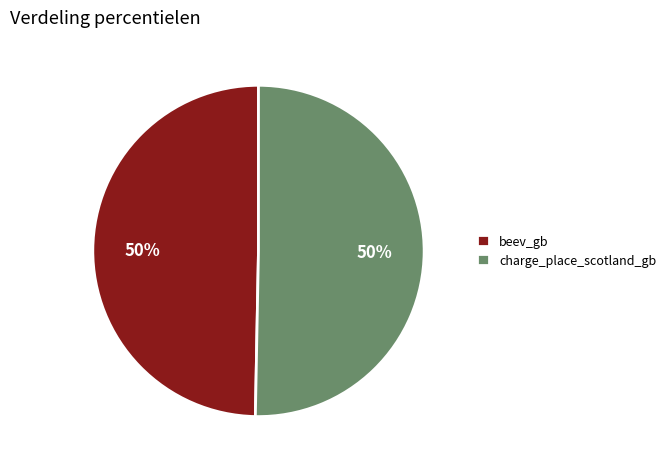

Do beev_gb and charge_place_scotland_gb together represent more than half of the pie?

Yes